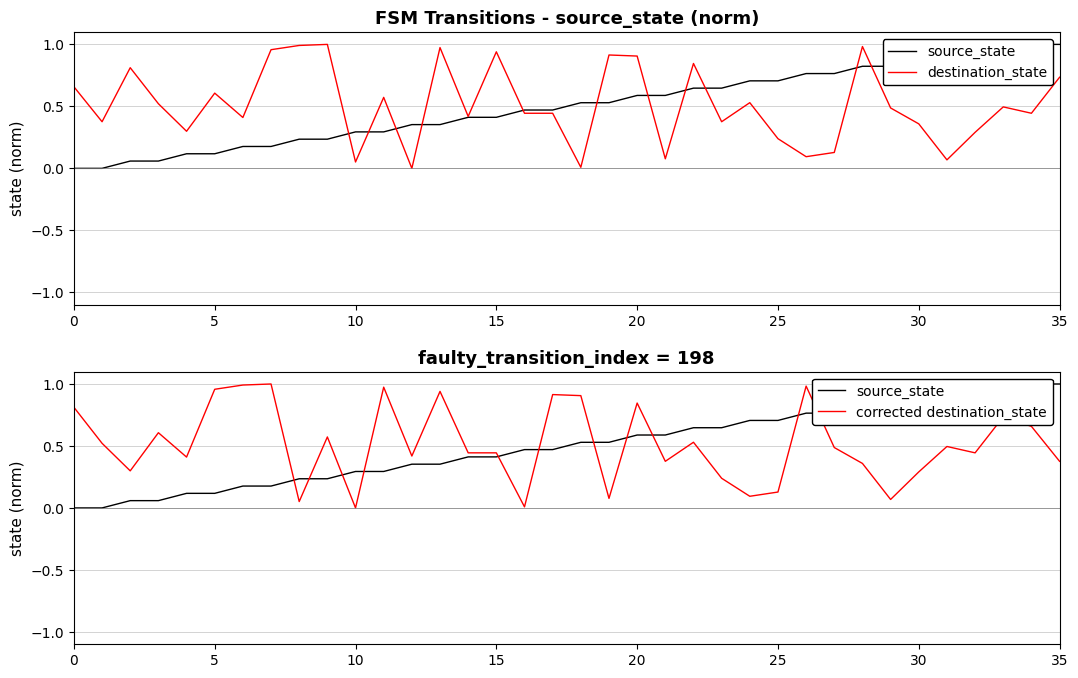

What is the total value across all series at 35?

2.1